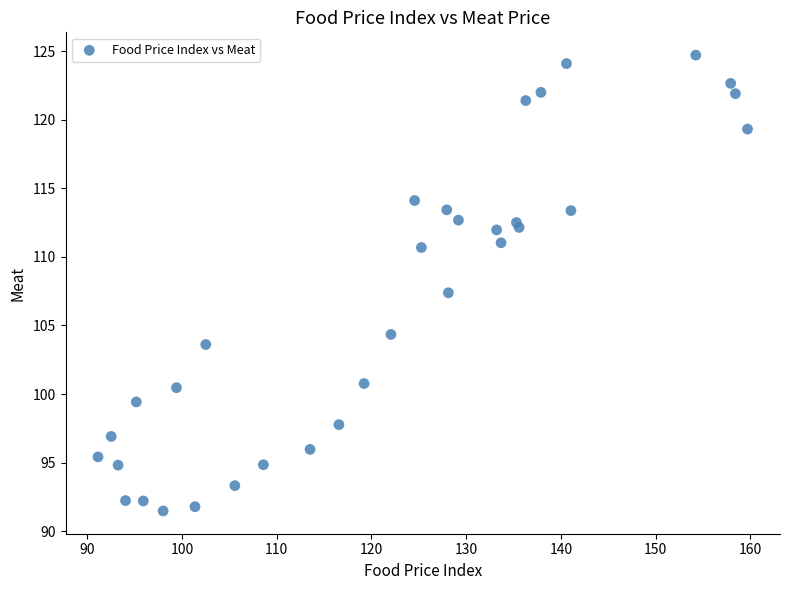

What Y value in the scatter plot is closest to 108?

107.4